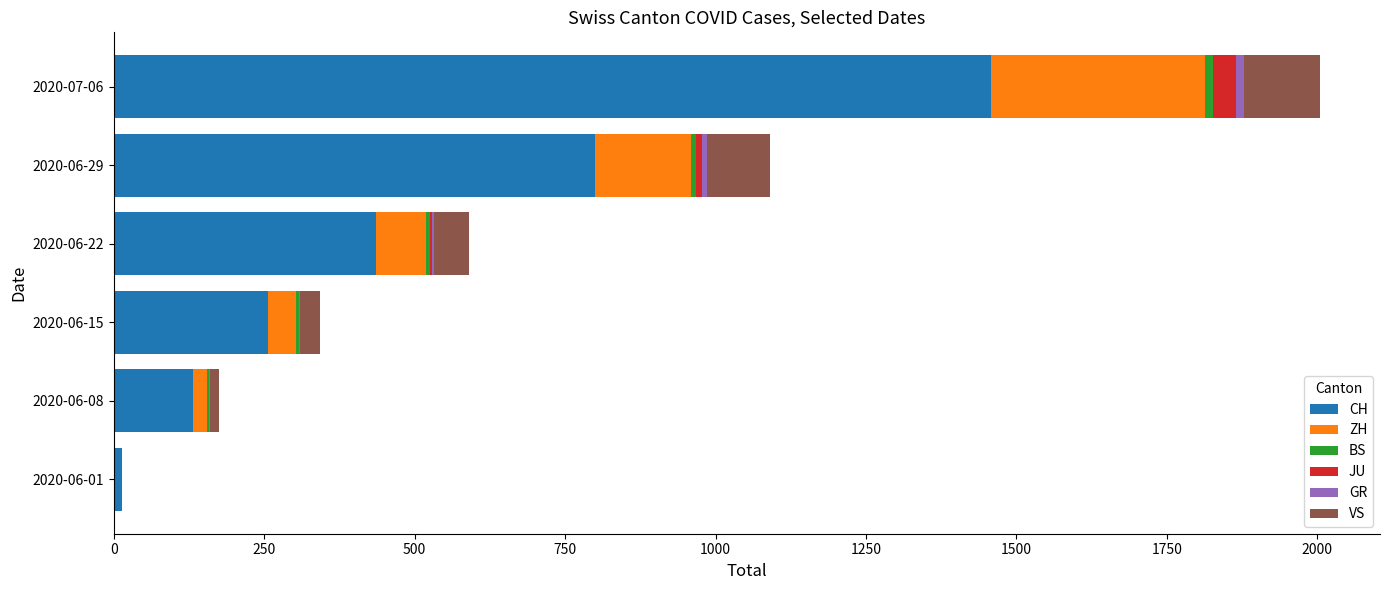

What is the maximum value for CH?

1458